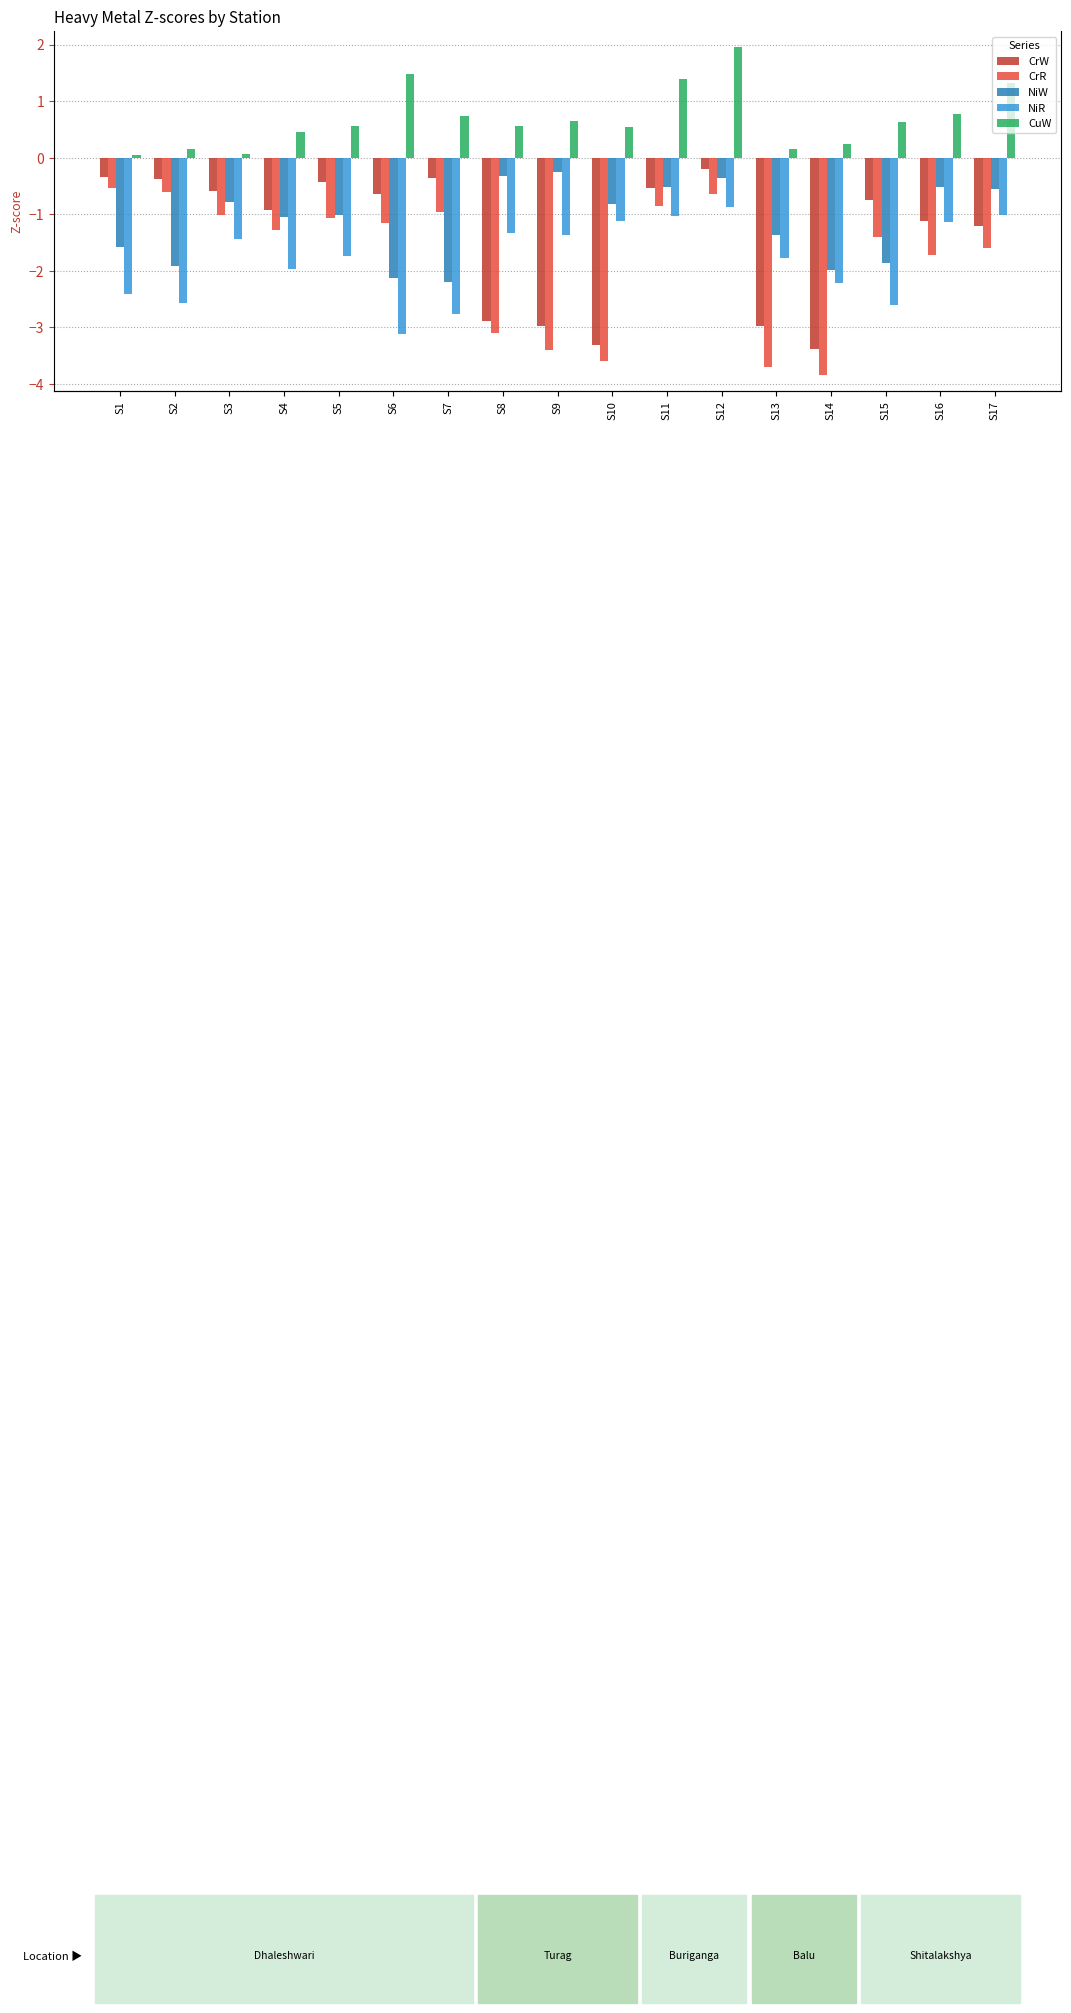

What are all the series names shown in the legend?

CrW, CrR, NiW, NiR, CuW